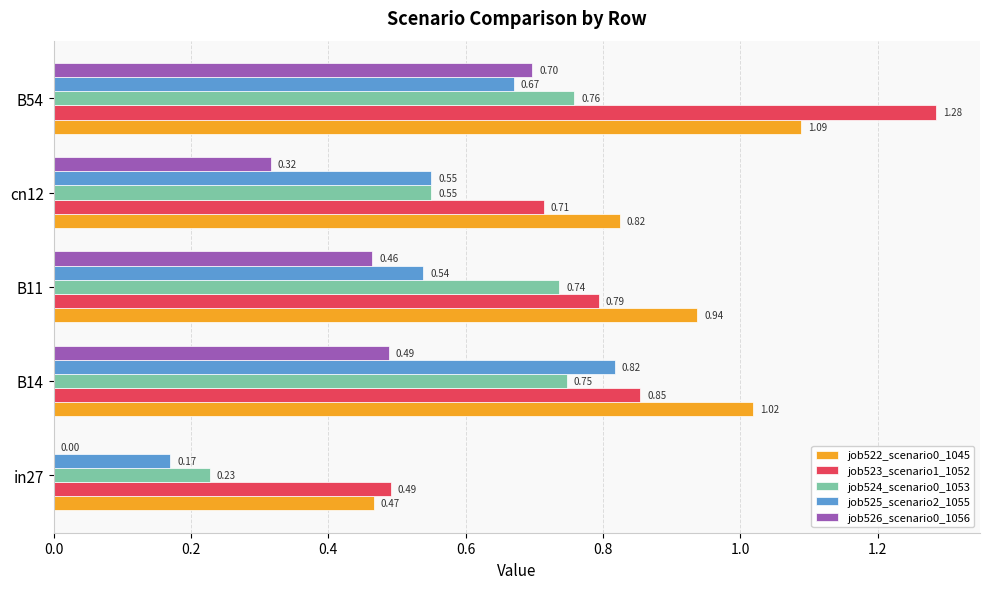

Which series changed the most between cn12 and B54?

job523_scenario1_1052